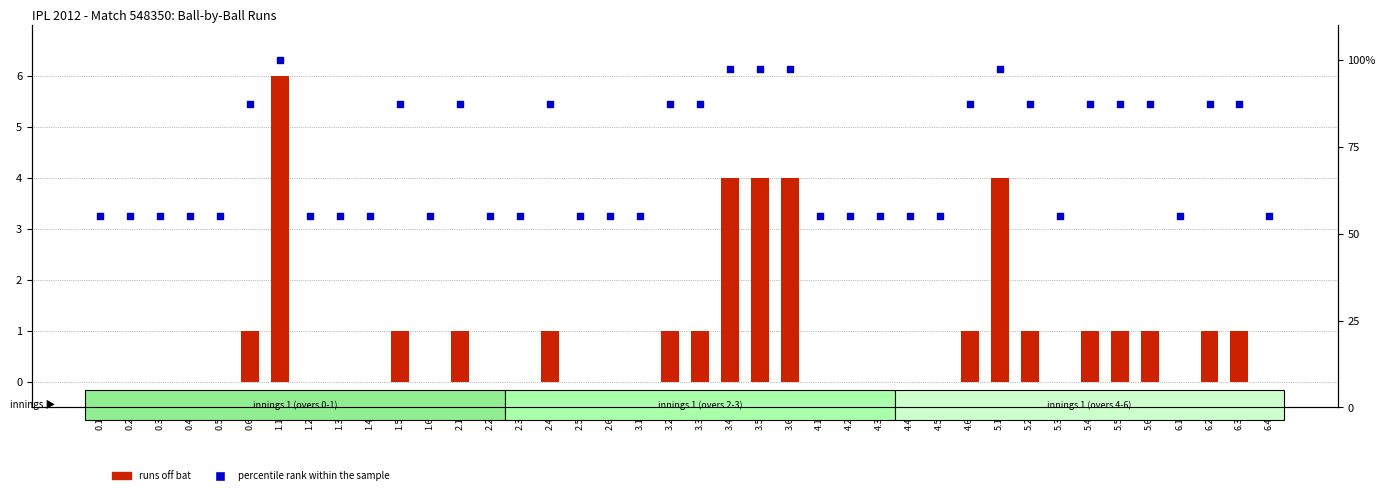

Is the value of runs off bat at 5.1 greater than the value of percentile rank within the sample at 0.3?

No